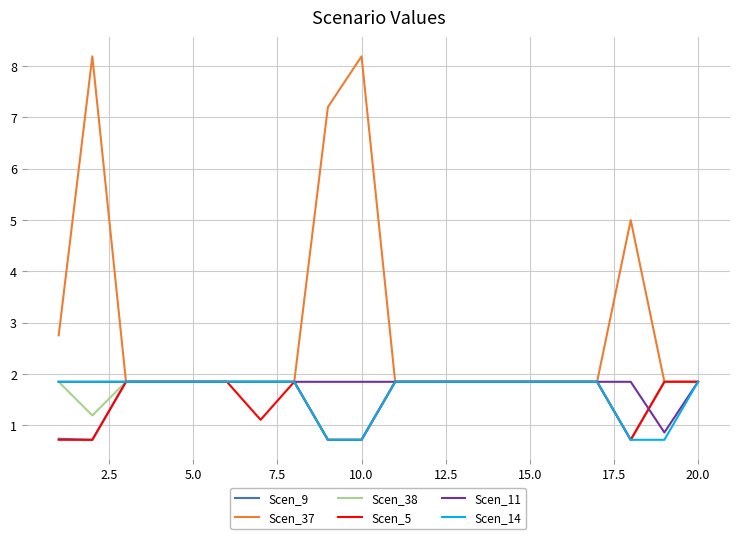

Which series has the largest total across all categories?

Scen_37